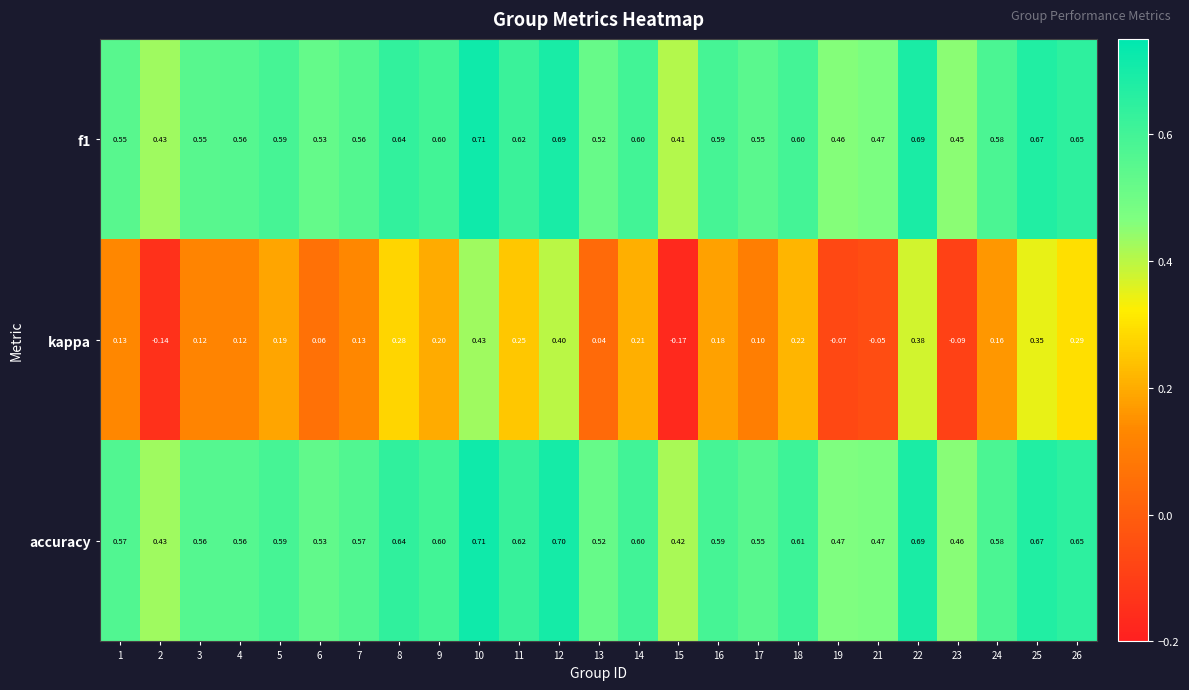

Which series has the largest total across all categories?

accuracy